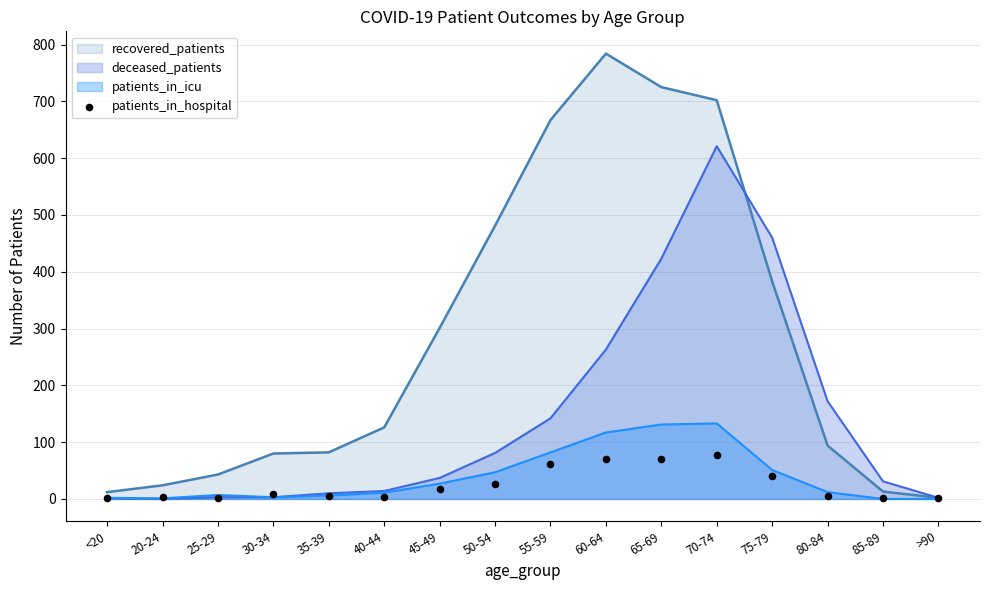

The patients_in_icu series shows 1 at 20-24. True or false?

True